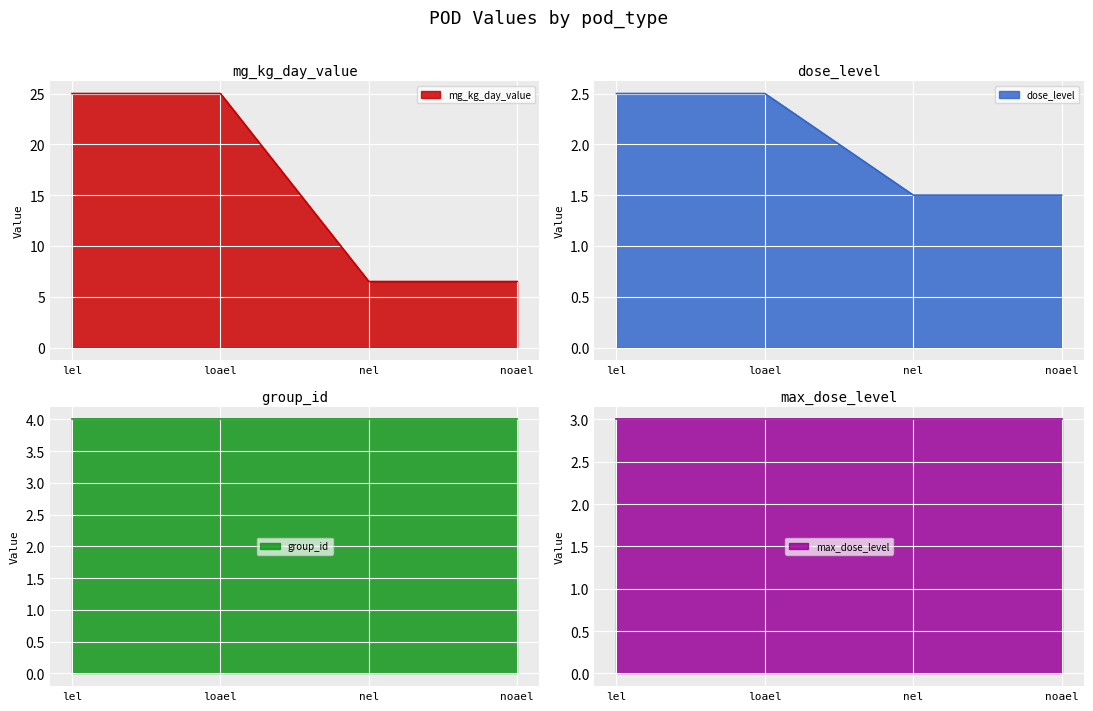

Is it true that mg_kg_day_value equals 25.0 at loael?

True